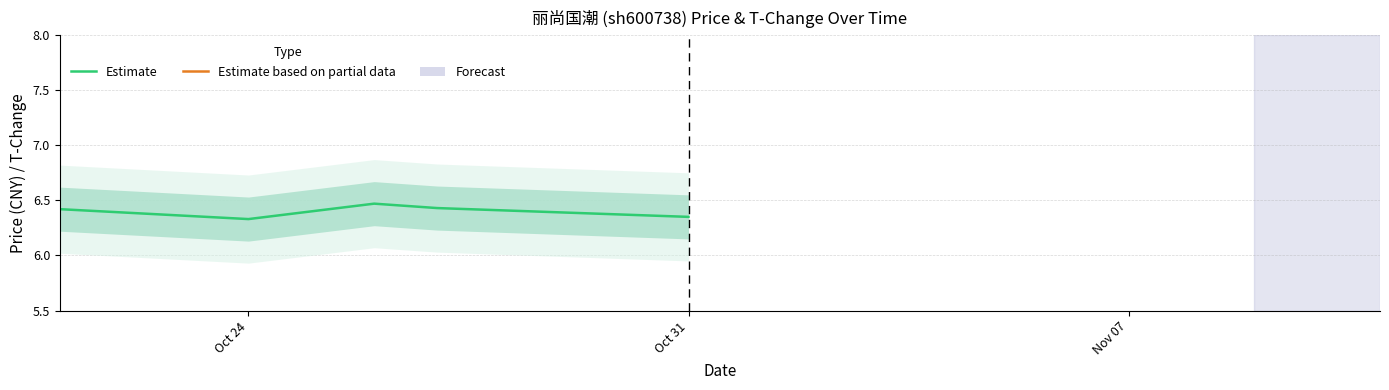

What is the difference between the second highest and minimum values in the t_change series?

1.7